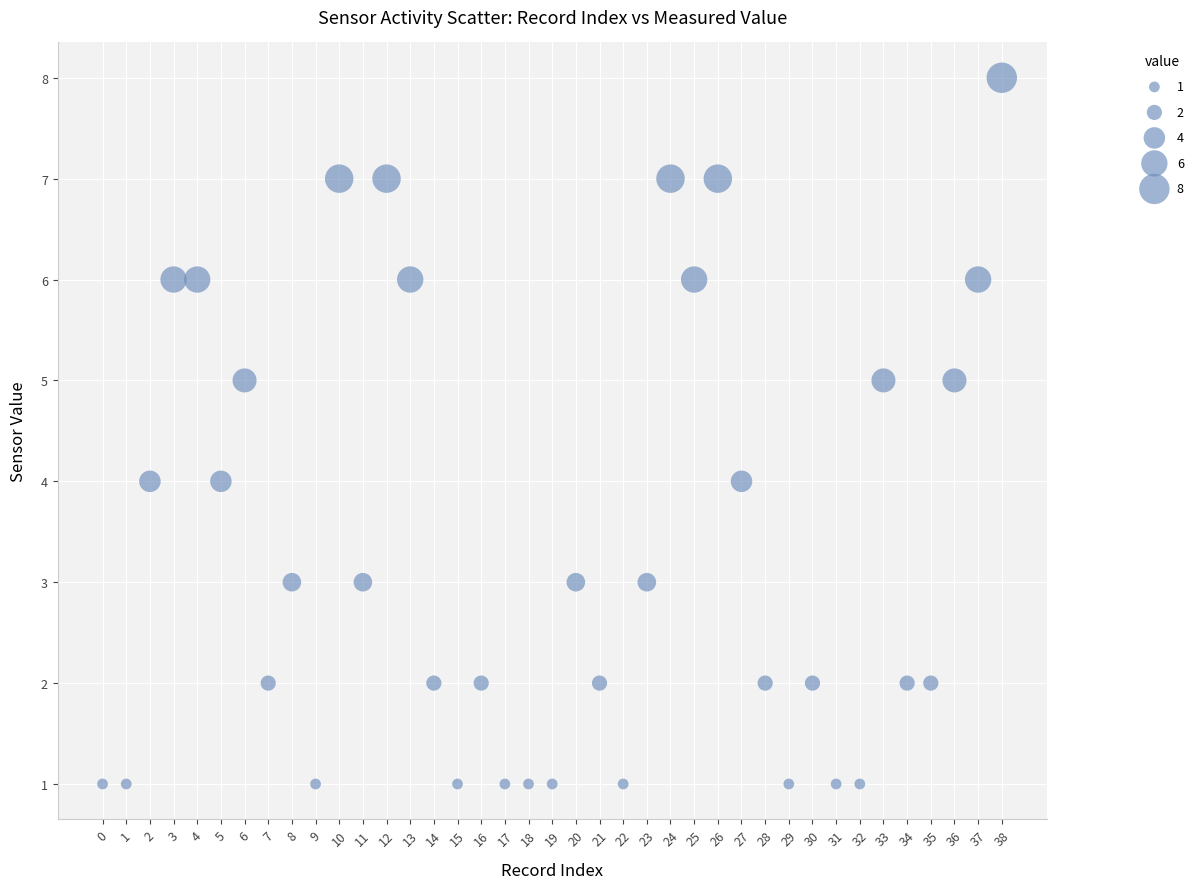

What is the range of X values (max minus min)?

38